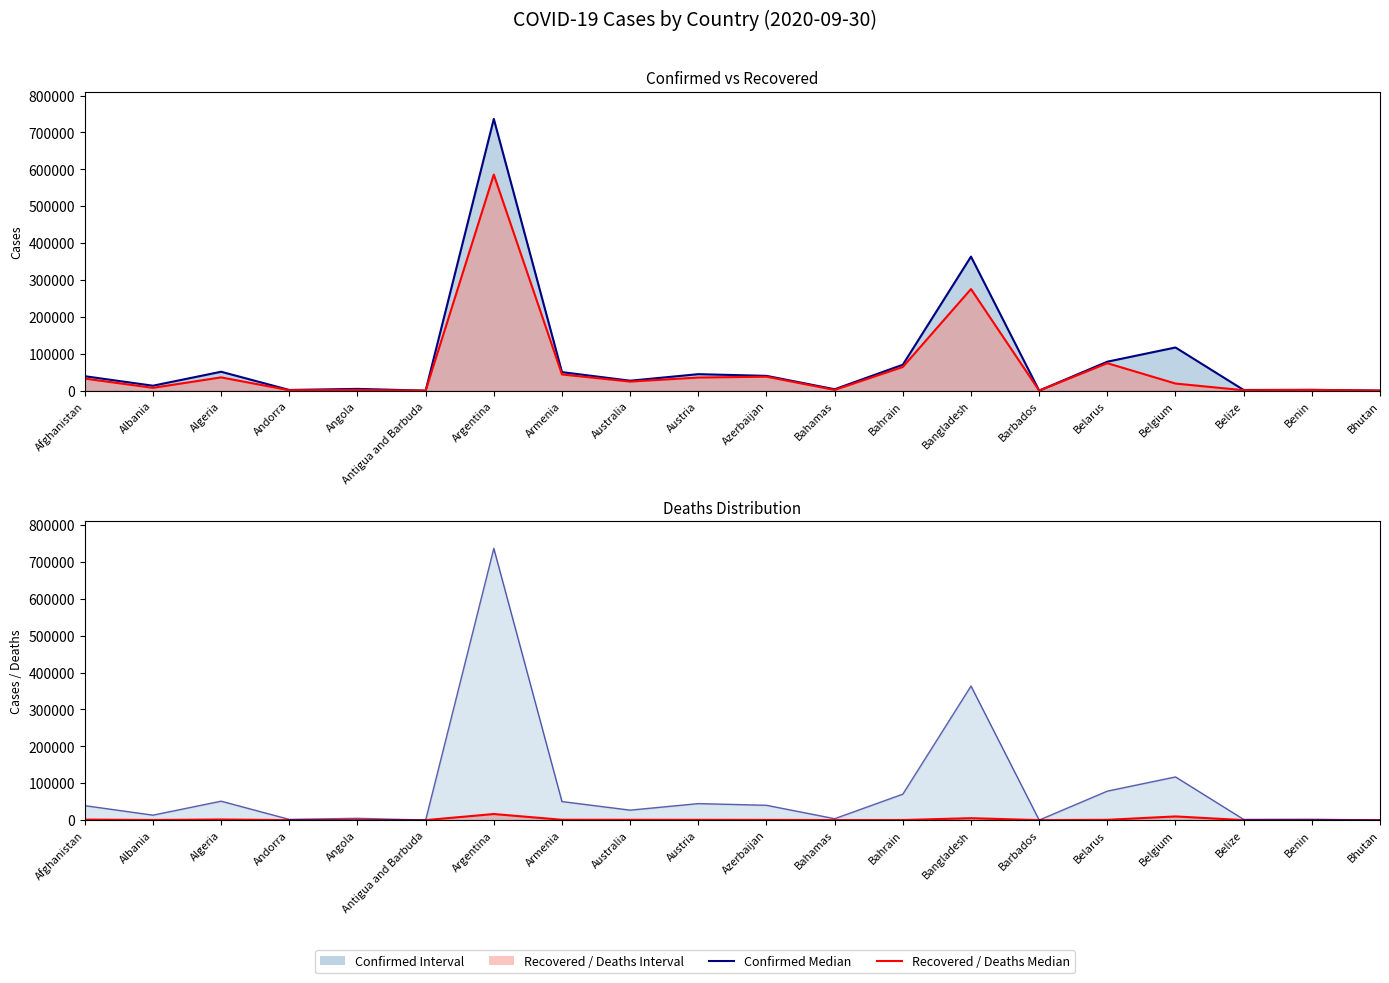

What is the label of the 19th point from the left?

Benin